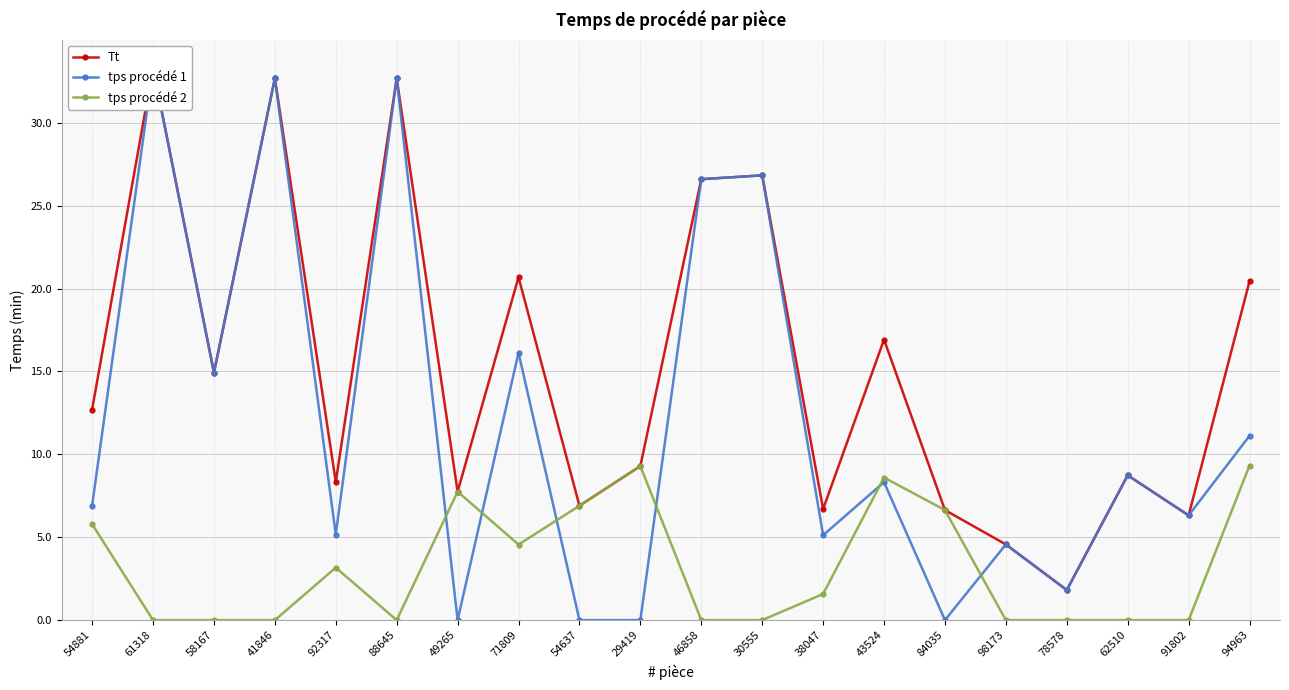

Which series changed the most between 49265 and 98173?

tps procédé 2